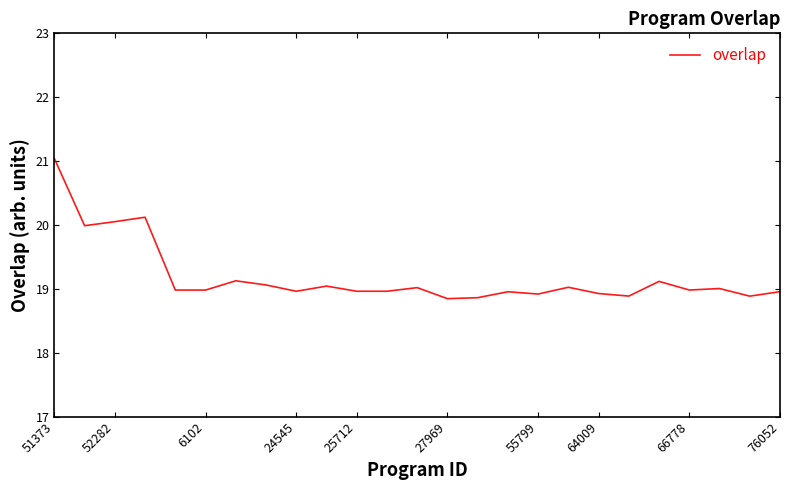

Count the number of data series in this chart.

1